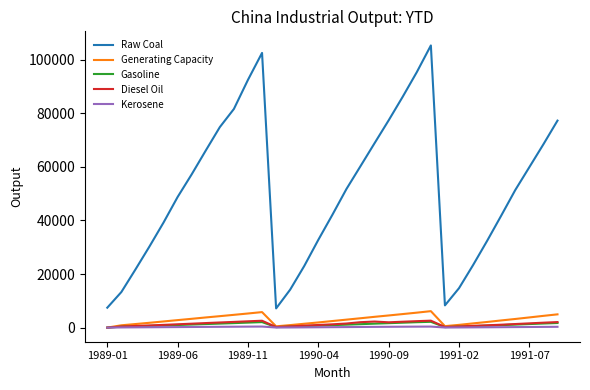

Is this an area chart (filled region under the line)?

No